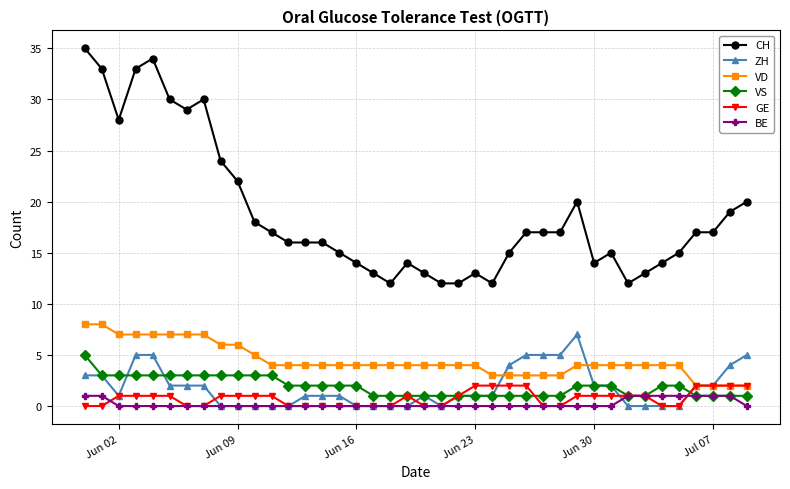

What are all the series names shown in the legend?

CH, ZH, VD, VS, GE, BE